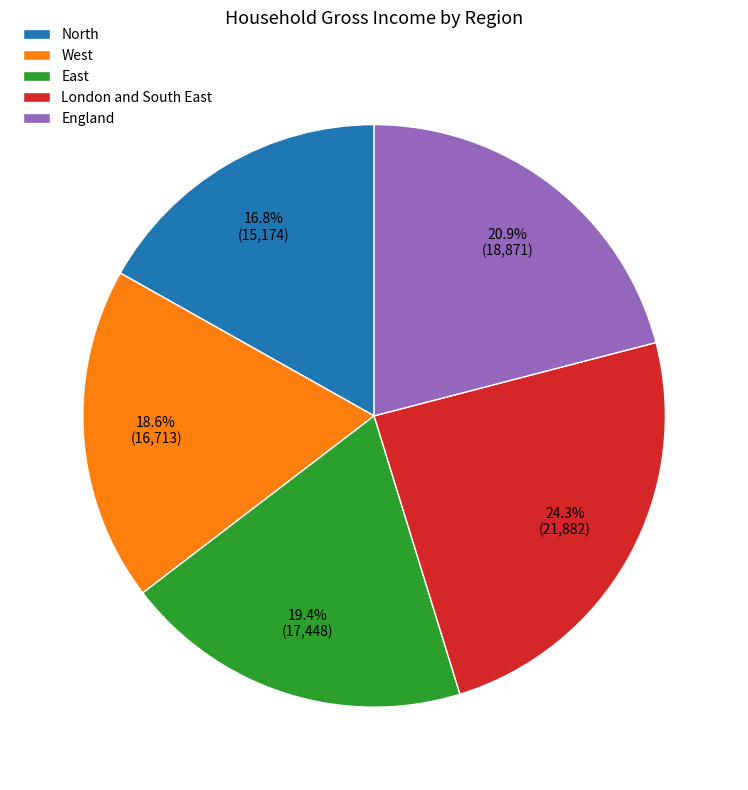

Which category has the smallest portion of the pie?

North